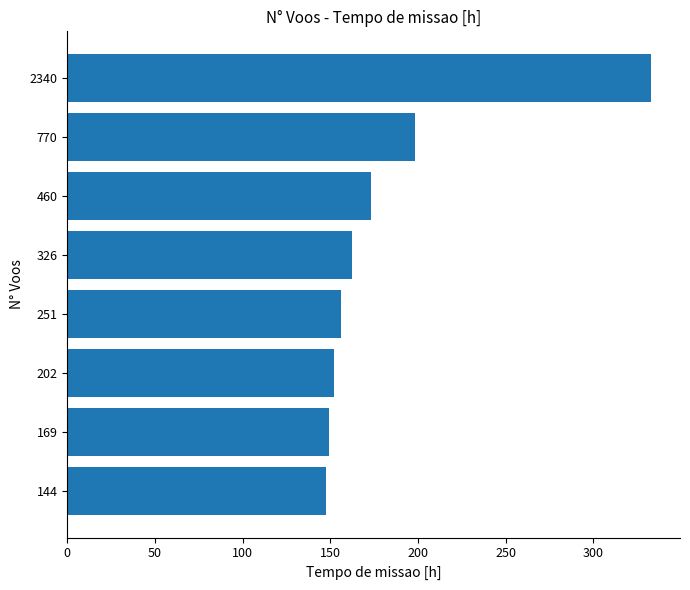

What is the greatest value displayed?

332.8